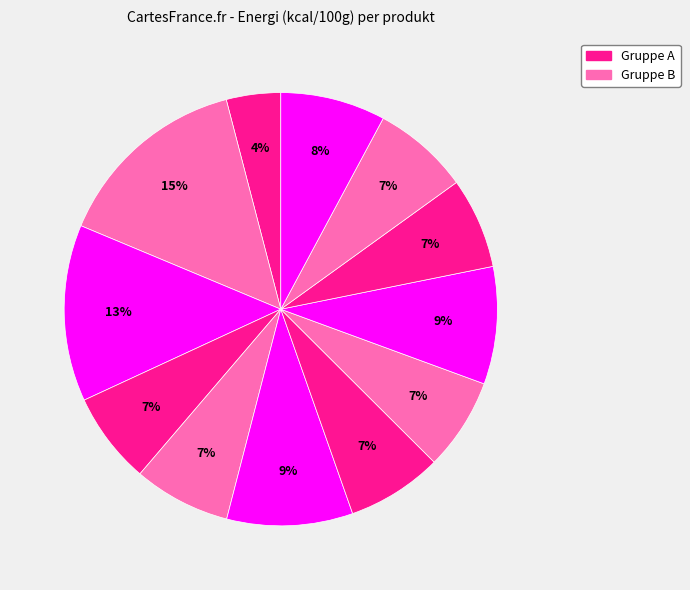

How many segments does this pie chart have?

12